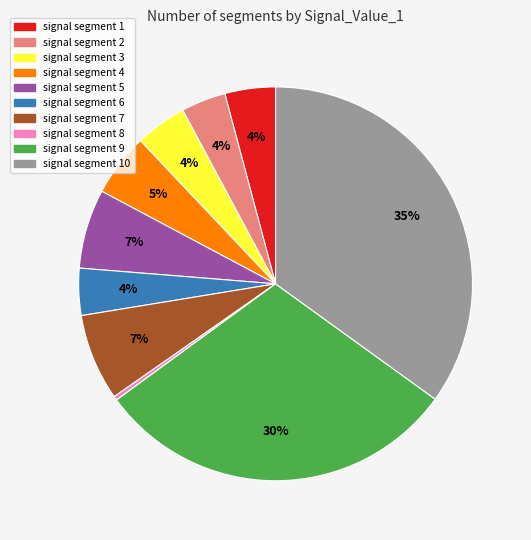

To the nearest percent, what is the average slice percentage?

10%